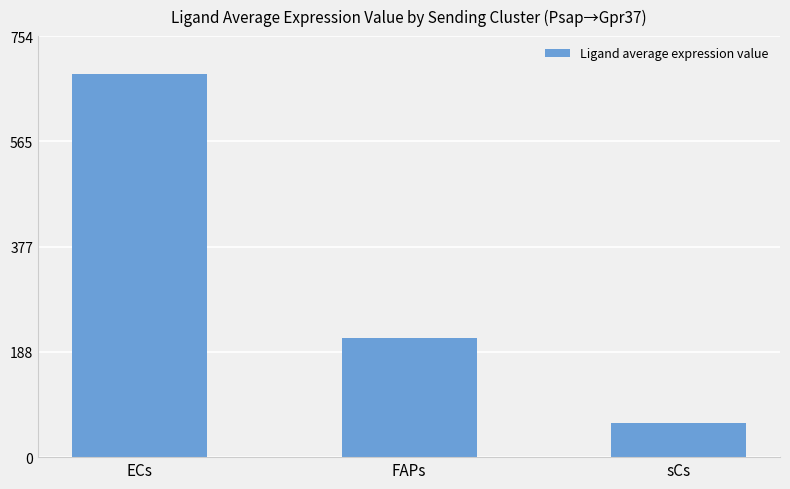

Is it true that the value at FAPs is 89.7?

False